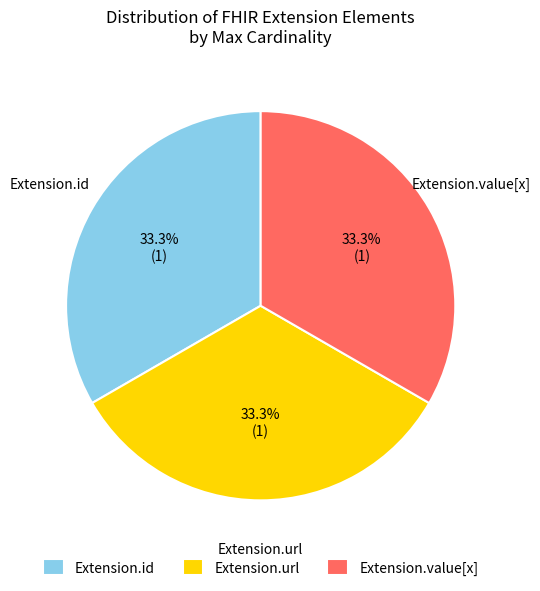

Is Extension.value[x] the majority of the pie?

No